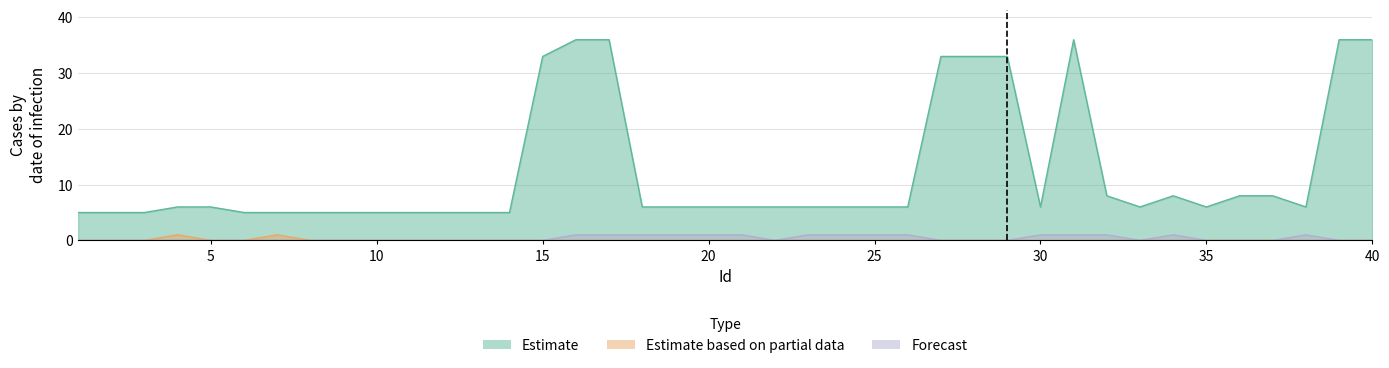

Does the chart have visible grid lines?

Yes